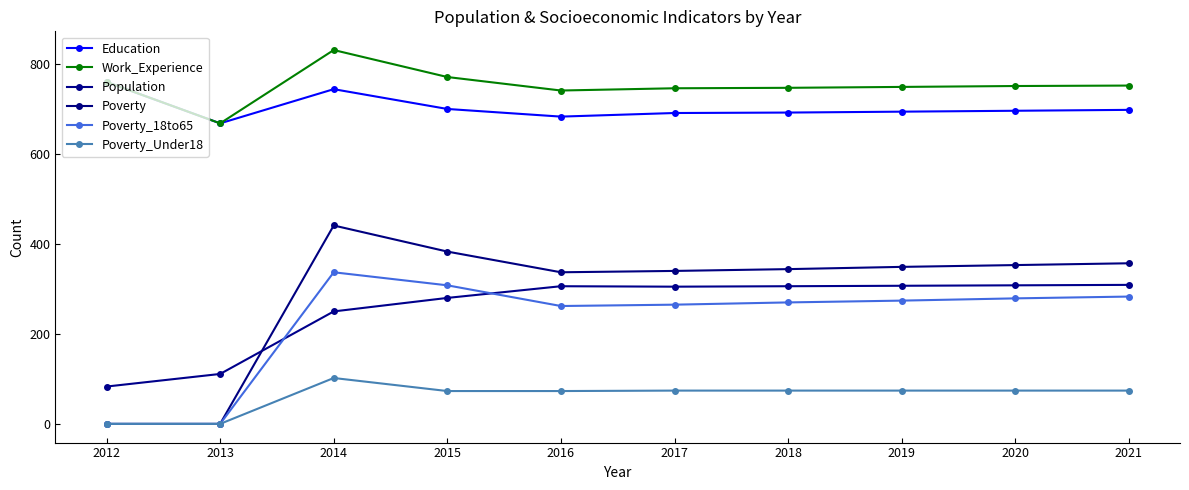

How many data points in Work_Experience are less than 752?

5